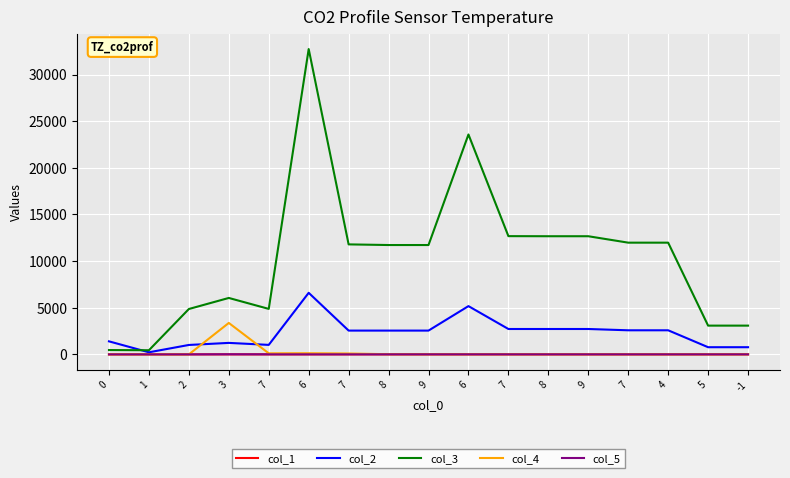

Count the number of data series in this chart.

5